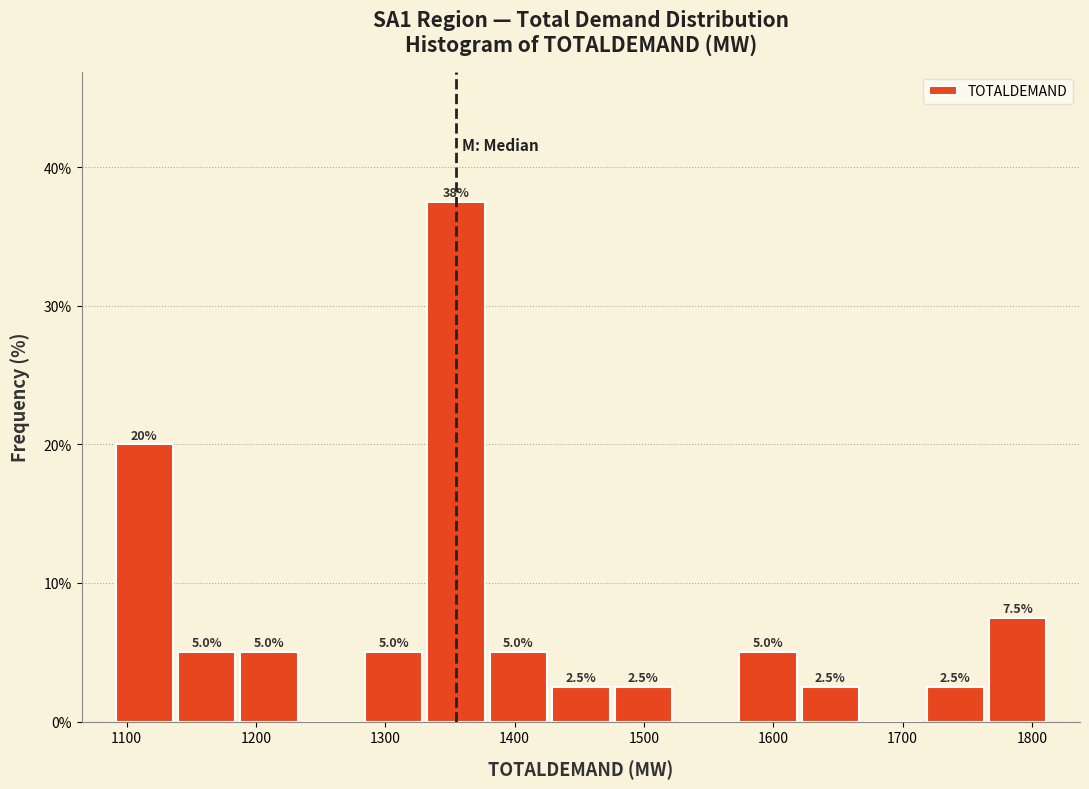

Over which range of the x-axis is the bar tallest?

1330 to 1380